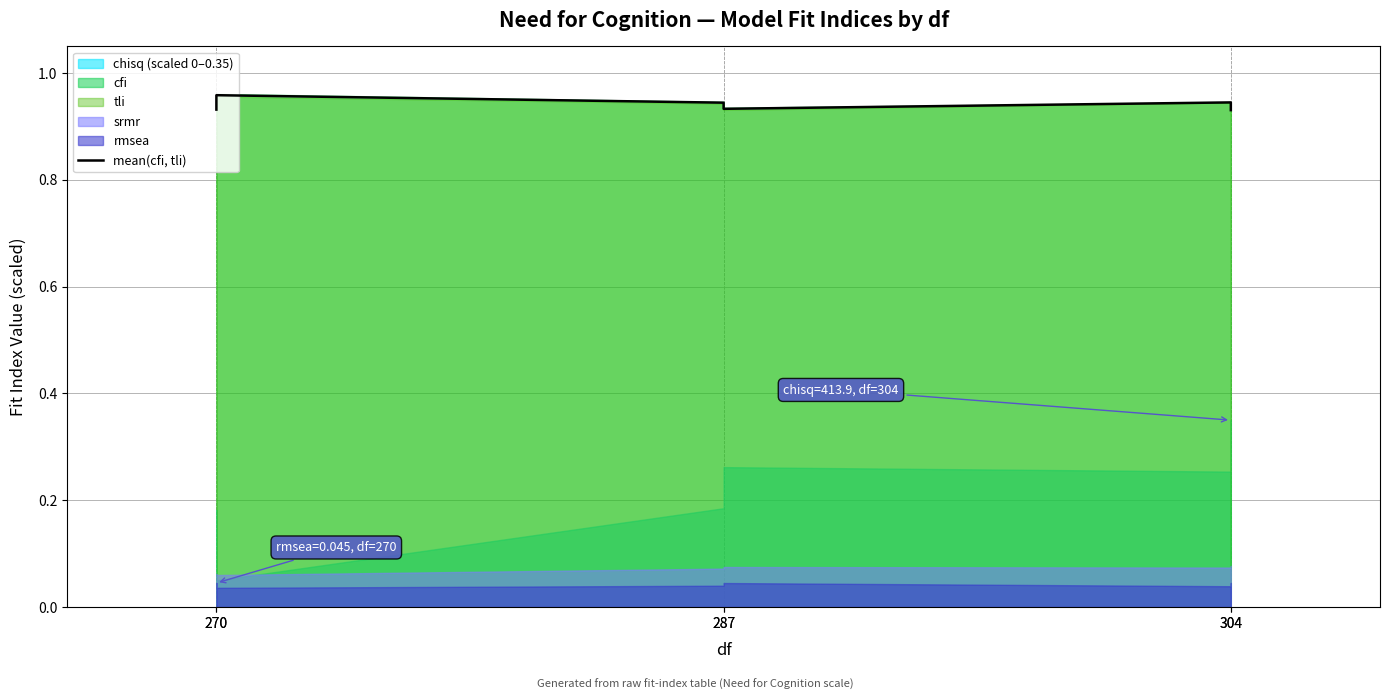

The value at 270 is 0.4. True or false?

False